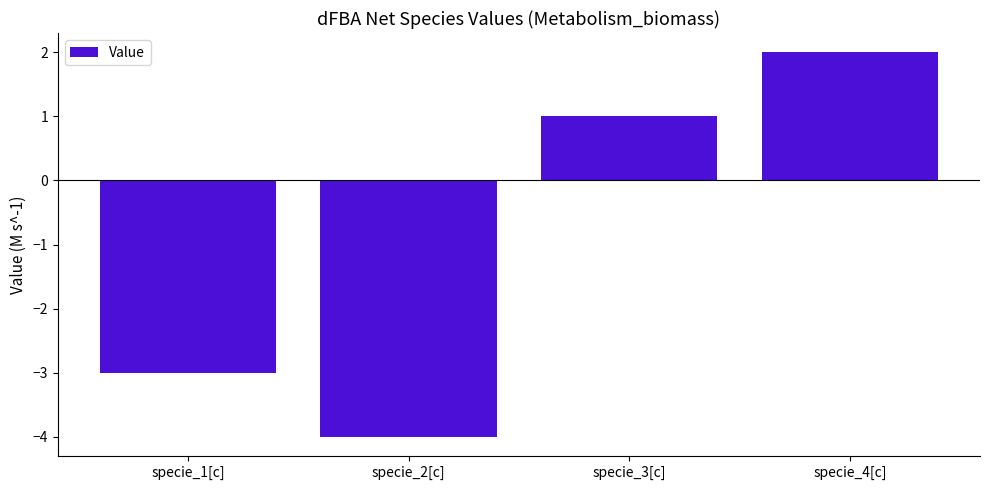

Between specie_1[c] and specie_4[c], which is larger?

specie_4[c]